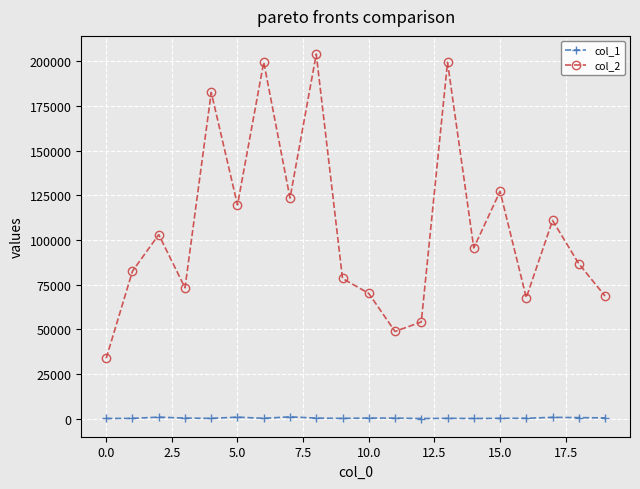

Which series has the widest spread of values?

col_2